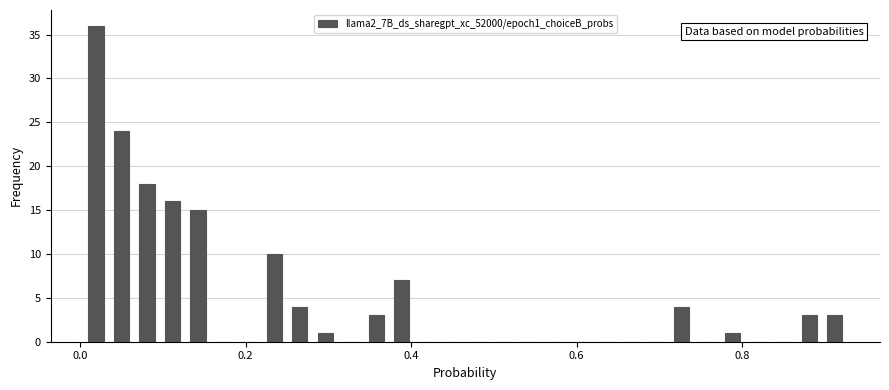

Around what value on the x-axis is the tallest bar? Give the approximate position of its centre, as read against the axis.

0.02